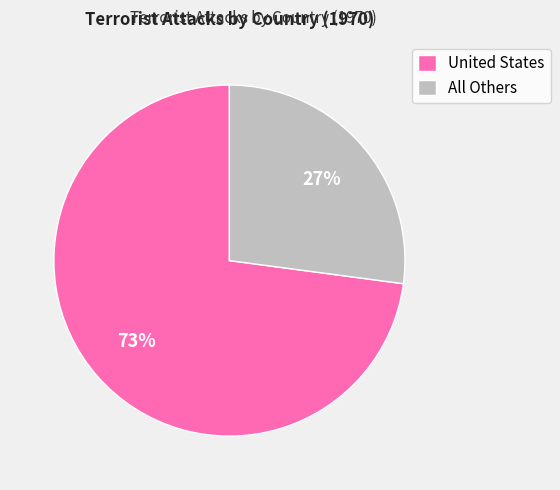

To the nearest percent, what is the average slice percentage?

50%